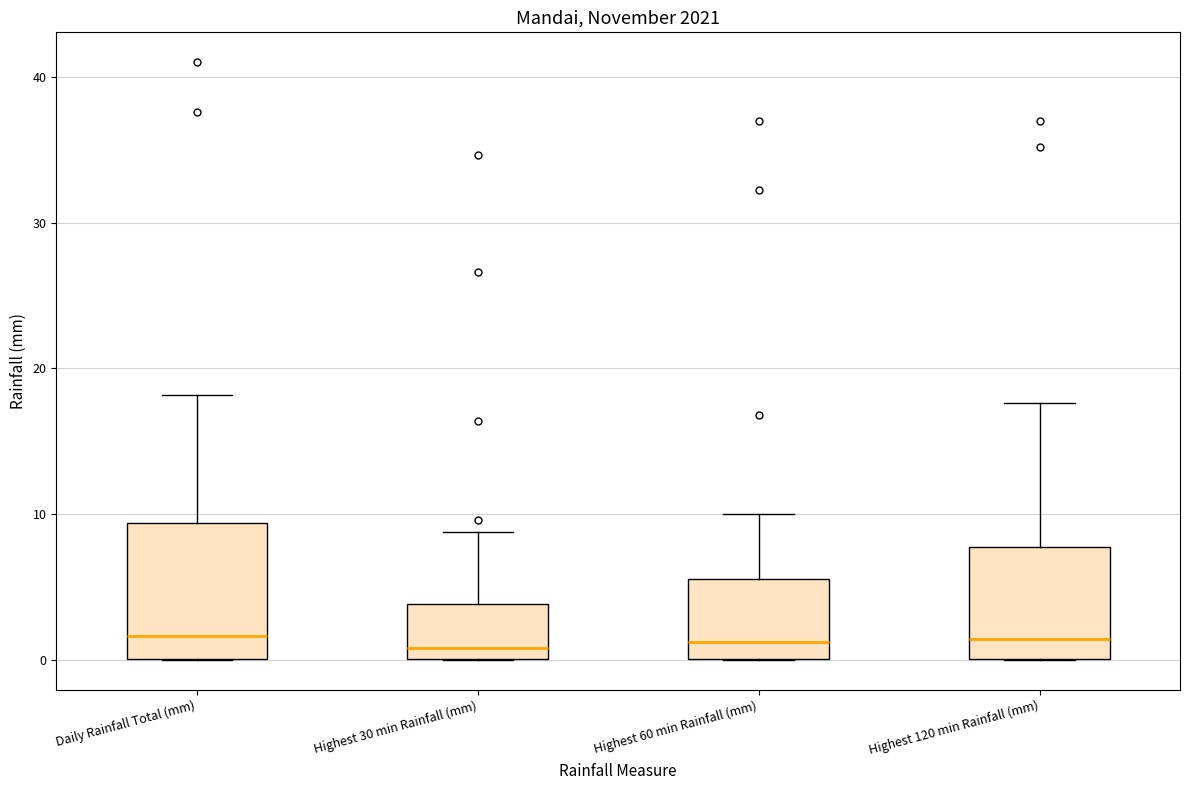

Where does the upper whisker of the box for Highest 30 min Rainfall (mm) end on the y-axis? The values are not printed on the chart, so give them approximately, as read against the axis.

9